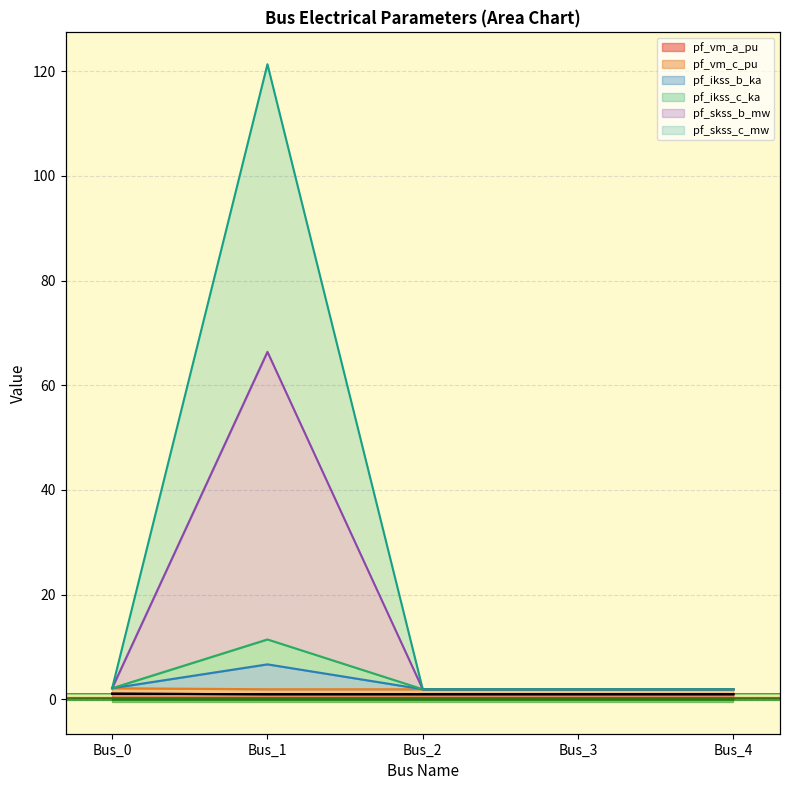

Count the number of data series in this chart.

6